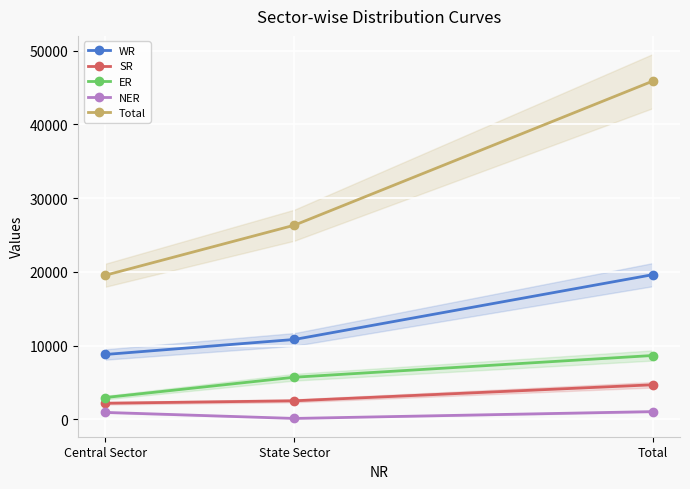

Which series has the widest spread of values?

Total